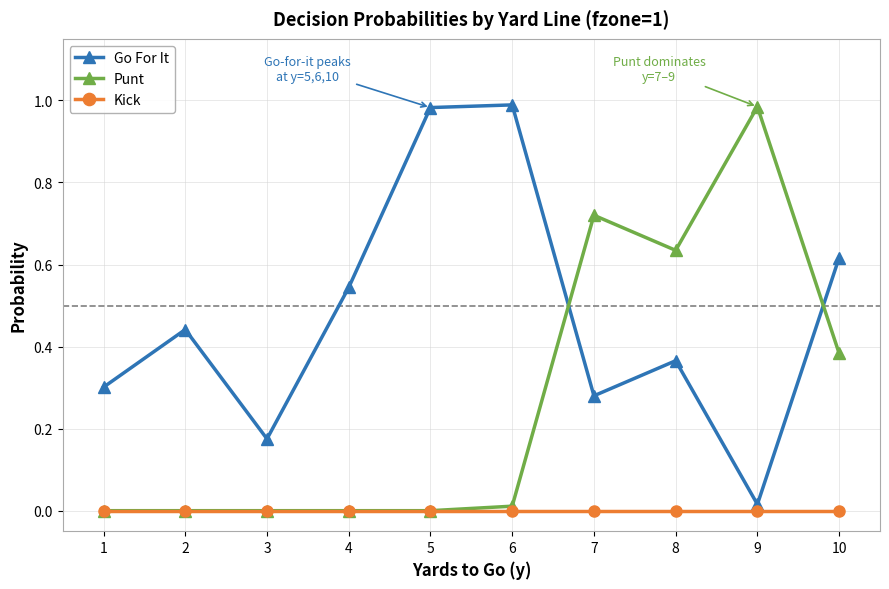

True or false: Punt has a value of 0.0 at 4.

True